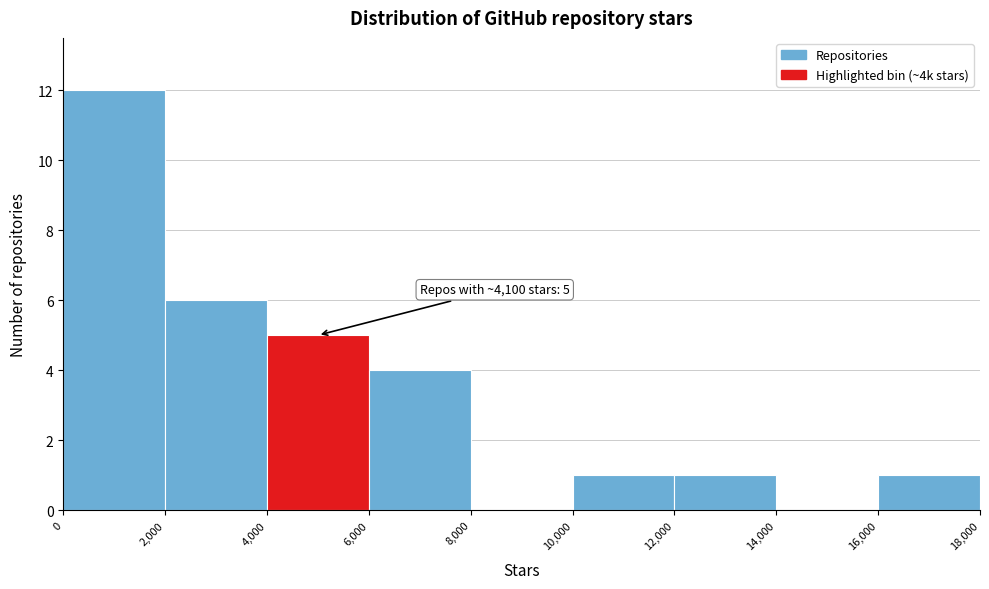

Which range on the x-axis has the tallest bar?

0 to 2,000